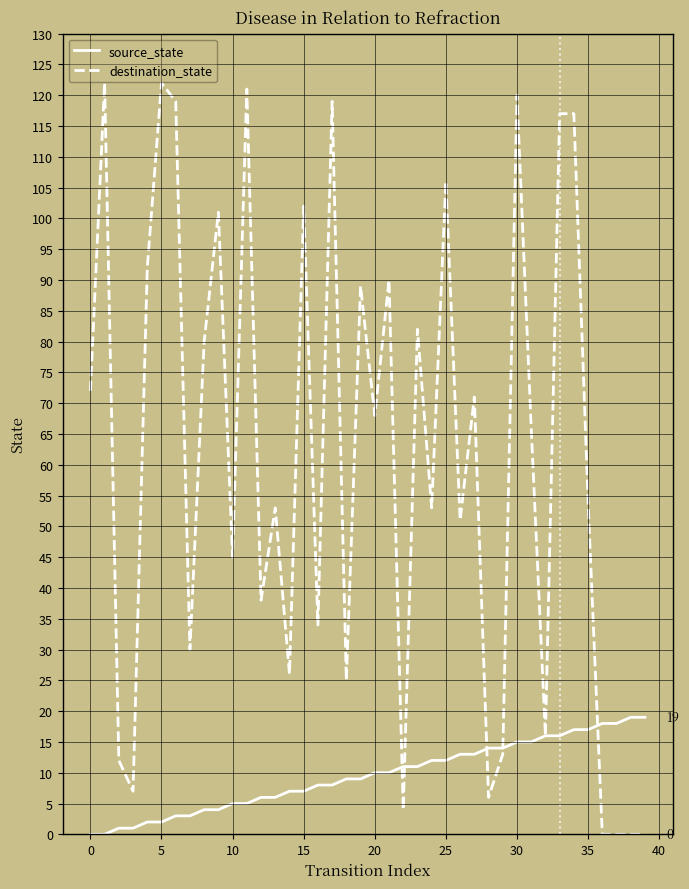

What is the difference between the maximum and minimum values in the destination_state series?

122